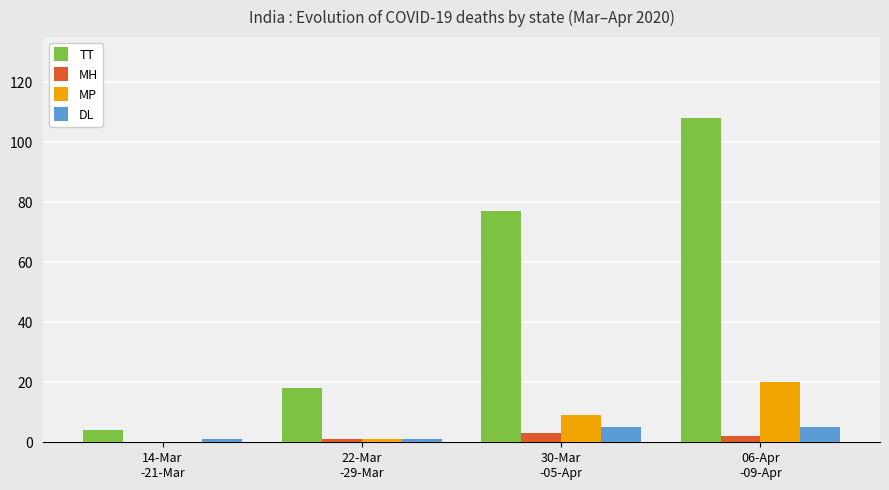

Reading left to right, what are all the values shown in this chart?

TT: 4	18	77	108
MH: 0	1	3	2
MP: 0	1	9	20
DL: 1	1	5	5